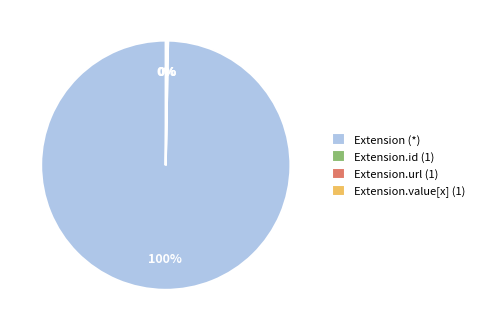

To the nearest percent, what is the average slice percentage?

25%